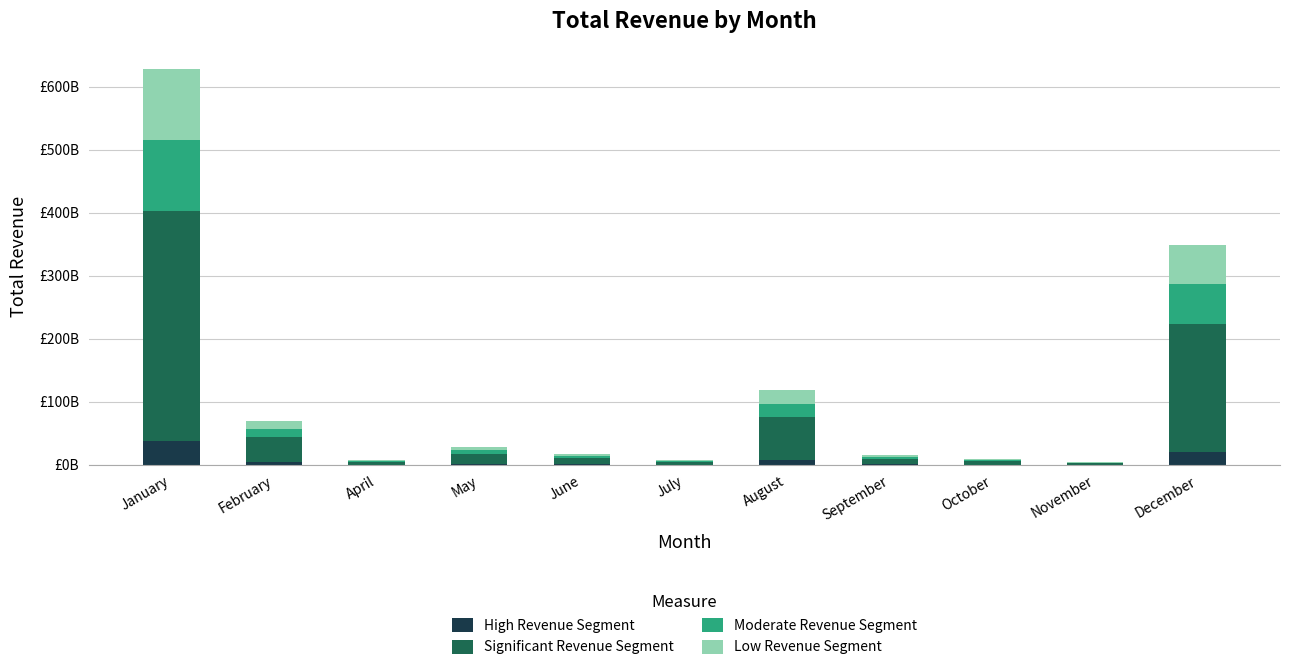

Which series has the widest spread of values?

Significant Revenue Segment